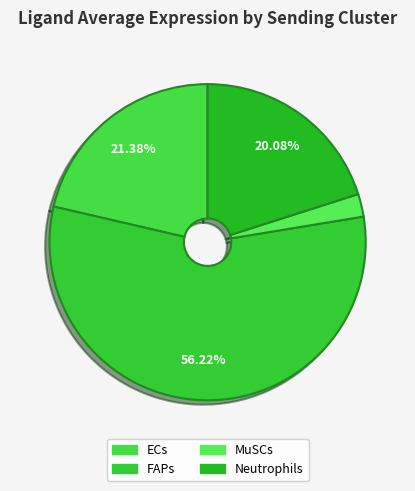

Which category has the biggest portion of the pie?

FAPs